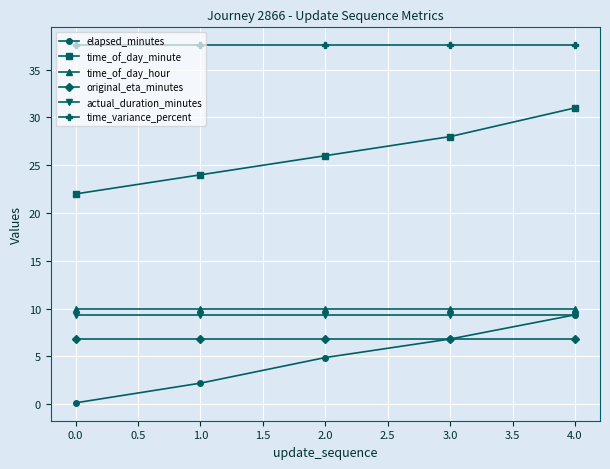

At which label does time_of_day_minute reach its peak?

4.0